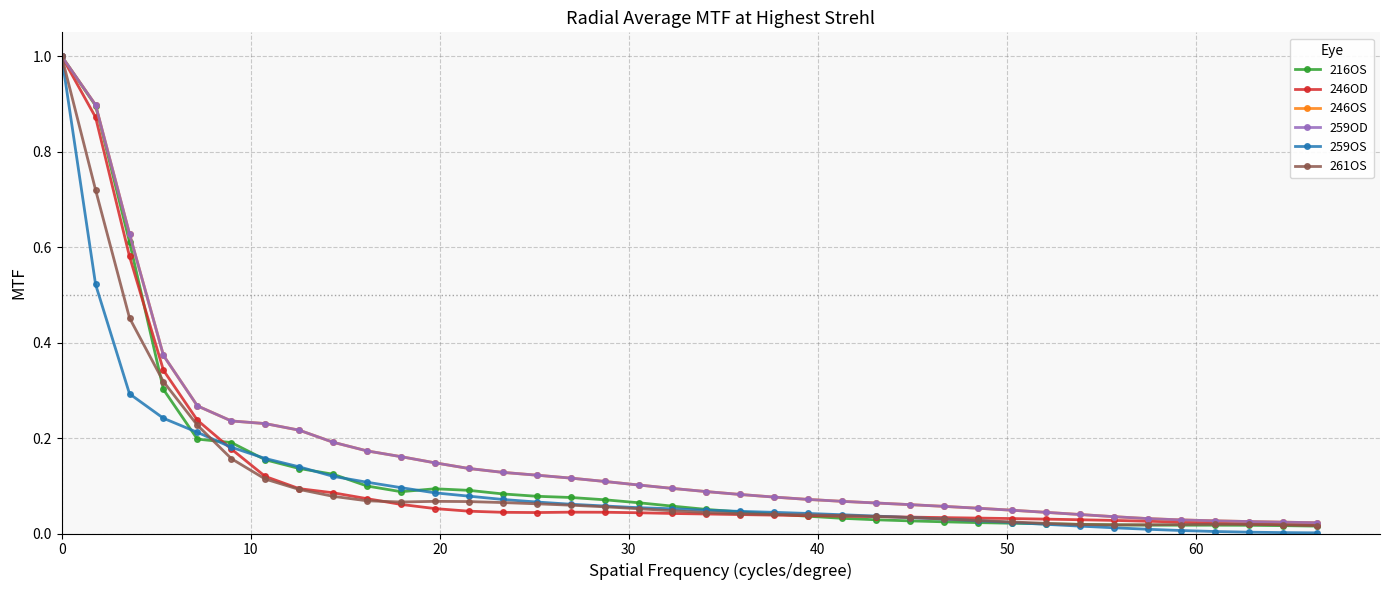

What is the label of the 23rd point from the left?

22